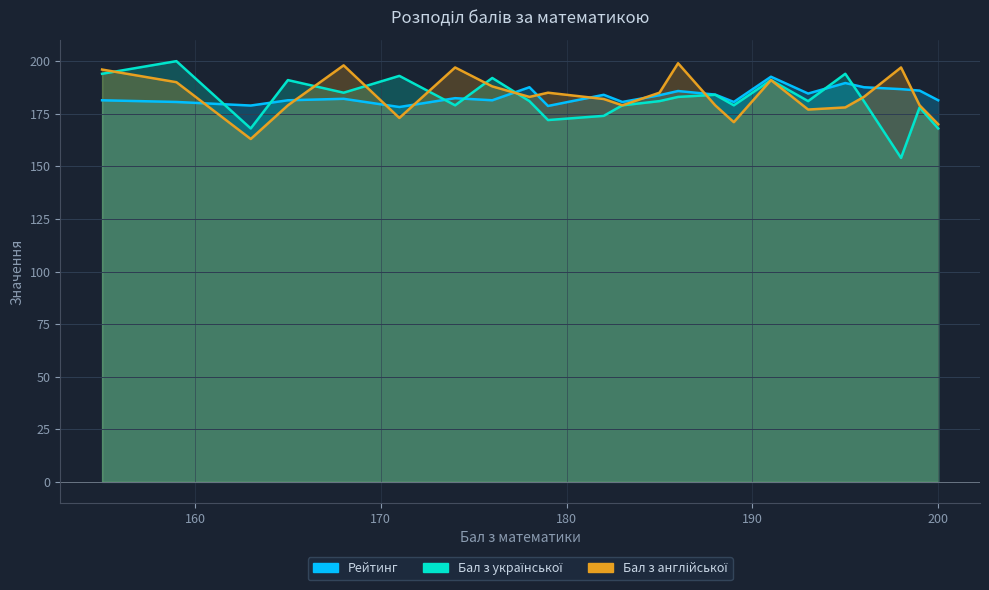

Is it true that Бал з англійської equals 197.0 at 198?

True